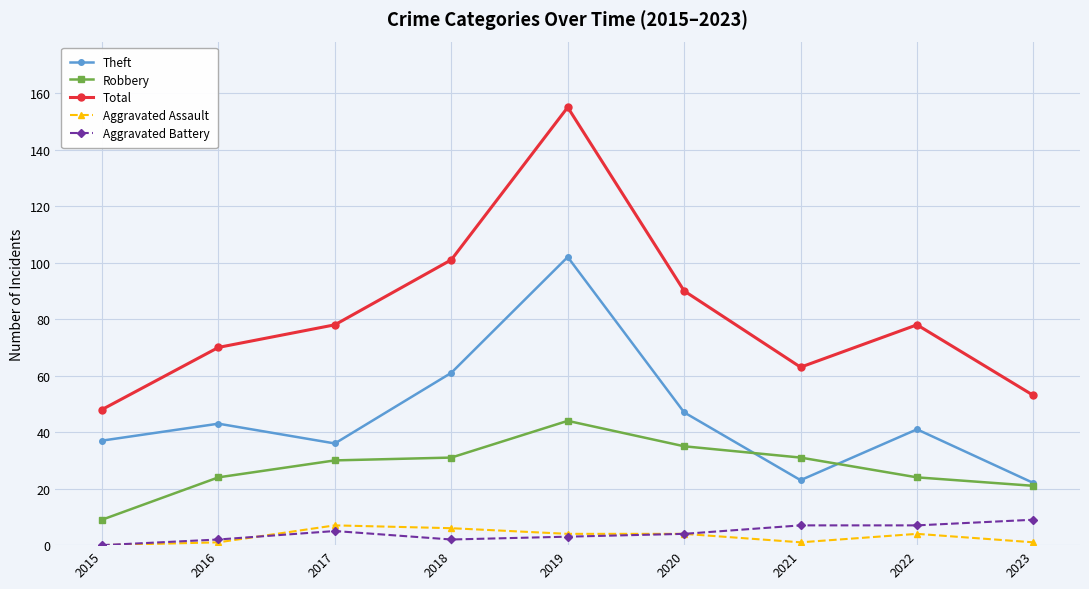

What is the difference between the second highest and minimum values in the Theft series?

39